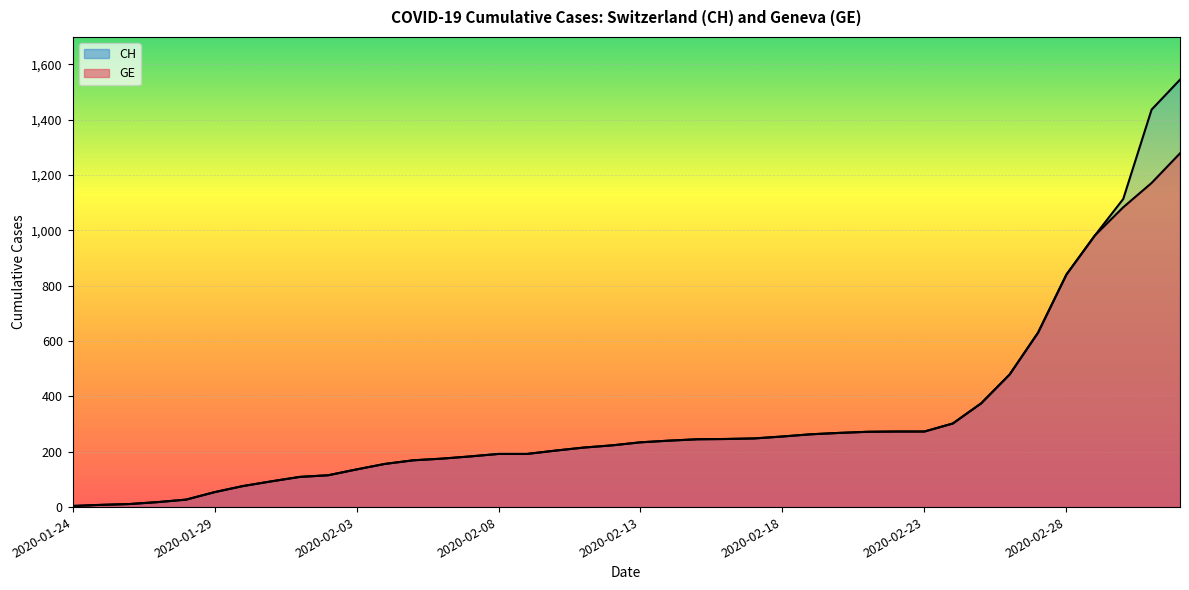

The CH series shows 805 at 2020-02-26. True or false?

False